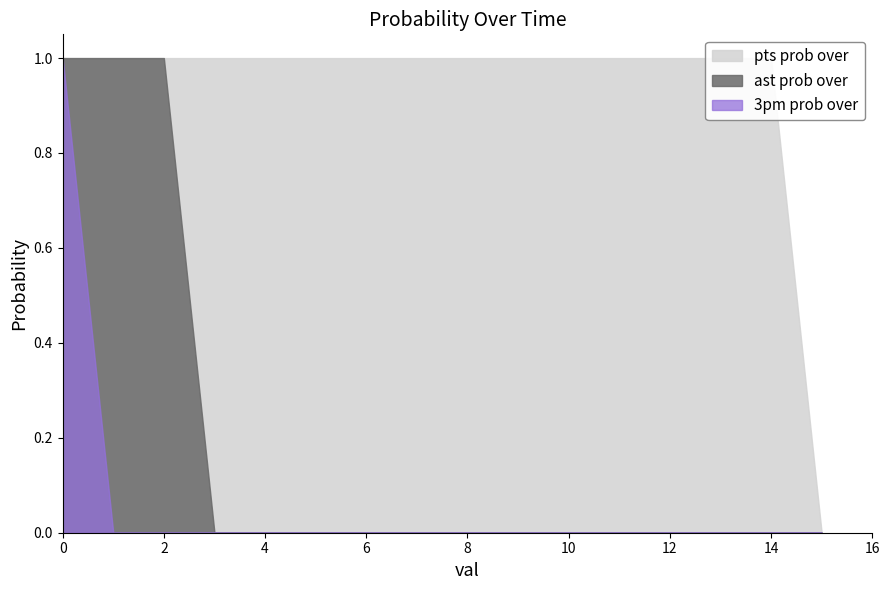

Is the value of 3pm prob over at 11 greater than the value of ast prob over at 14?

No